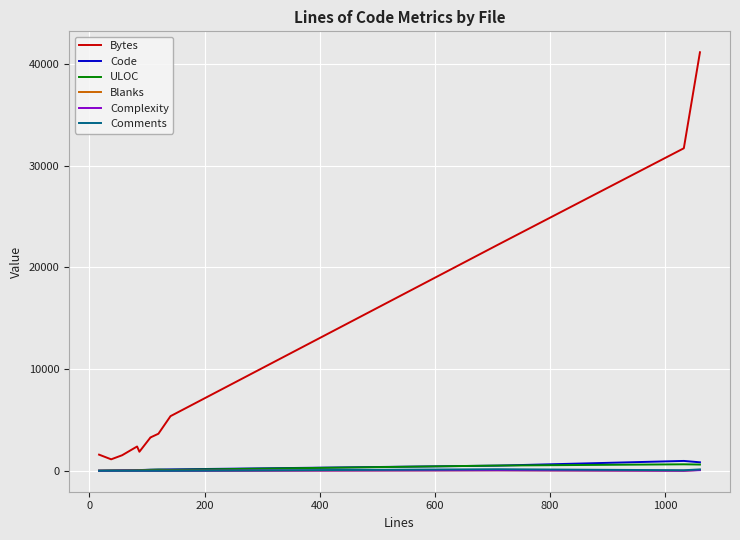

True or false: ULOC and Bytes intersect in this chart.

False